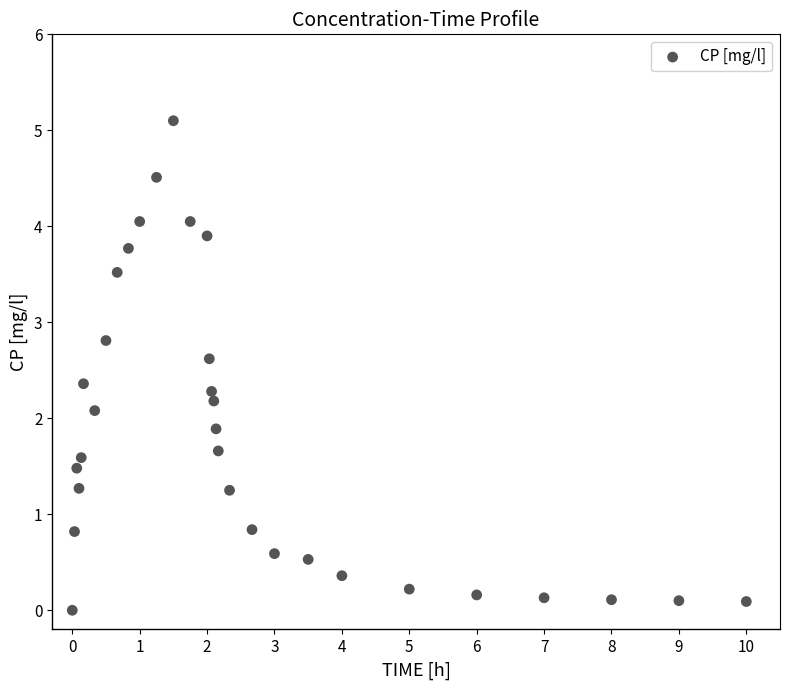

What is the range of Y values (max minus min)?

5.1